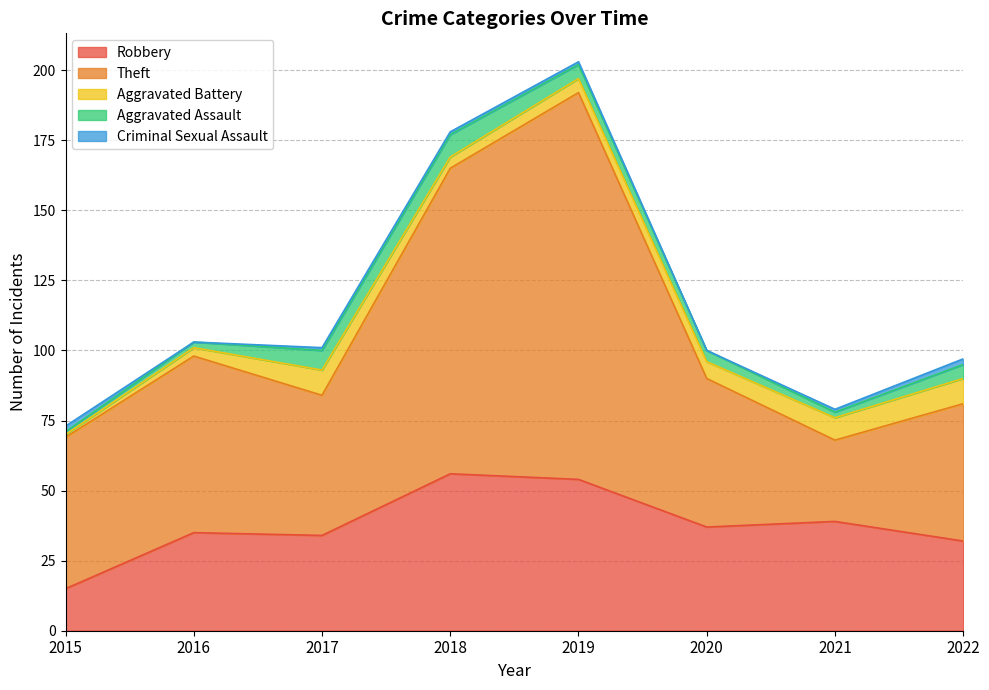

Which series changed the most between 2017 and 2022?

Robbery